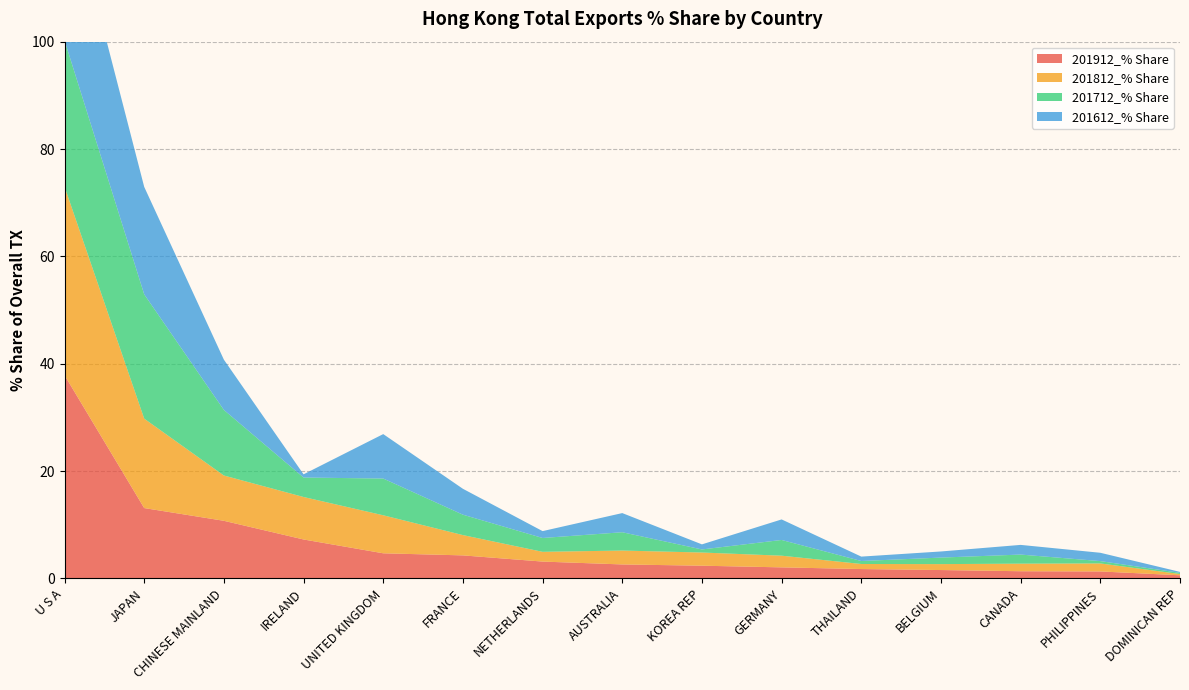

Reading left to right, list all the values displayed in this chart.

201912_% Share: U S A=37.9	JAPAN=13.1	CHINESE MAINLAND=10.7	IRELAND=7.2	UNITED KINGDOM=4.7	FRANCE=4.3	NETHERLANDS=3.1	AUSTRALIA=2.6	KOREA REP=2.4	GERMANY=2.0	THAILAND=1.7	BELGIUM=1.5	CANADA=1.3	PHILIPPINES=1.3	DOMINICAN REP=0.6
201812_% Share: U S A=35.1	JAPAN=16.7	CHINESE MAINLAND=8.4	IRELAND=7.9	UNITED KINGDOM=7.1	FRANCE=3.8	NETHERLANDS=1.8	AUSTRALIA=2.6	KOREA REP=2.5	GERMANY=2.2	THAILAND=0.9	BELGIUM=1.1	CANADA=1.4	PHILIPPINES=1.5	DOMINICAN REP=0.2
201712_% Share: U S A=27.3	JAPAN=23.2	CHINESE MAINLAND=12.2	IRELAND=3.6	UNITED KINGDOM=6.8	FRANCE=3.8	NETHERLANDS=2.6	AUSTRALIA=3.4	KOREA REP=0.6	GERMANY=2.9	THAILAND=0.6	BELGIUM=1.2	CANADA=1.7	PHILIPPINES=0.4	DOMINICAN REP=0.2
201612_% Share: U S A=30.2	JAPAN=20.0	CHINESE MAINLAND=9.4	IRELAND=0.6	UNITED KINGDOM=8.3	FRANCE=4.8	NETHERLANDS=1.3	AUSTRALIA=3.6	KOREA REP=0.9	GERMANY=3.8	THAILAND=0.8	BELGIUM=1.1	CANADA=1.8	PHILIPPINES=1.6	DOMINICAN REP=0.2